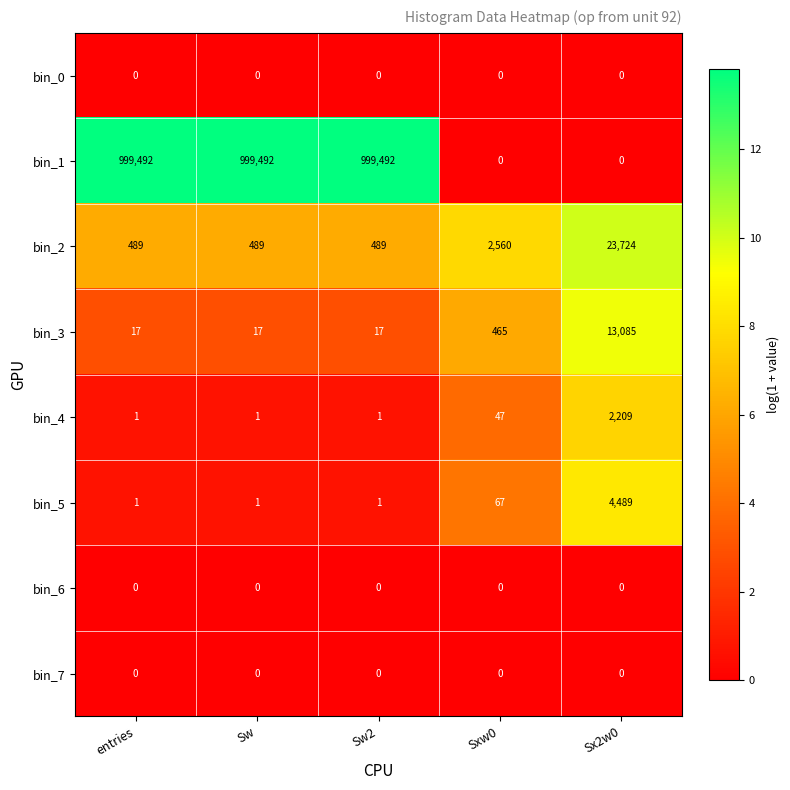

What is the lowest value of the bin_2 series?

489